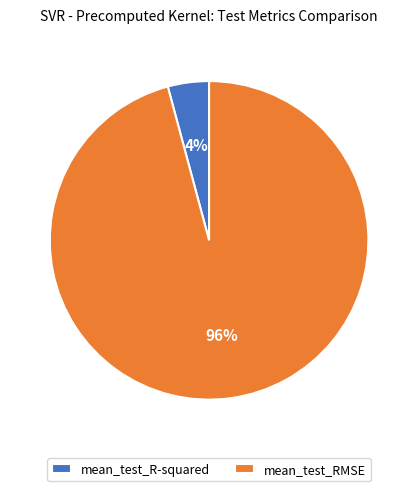

Is it true that mean_test_RMSE is 90% of the pie?

False